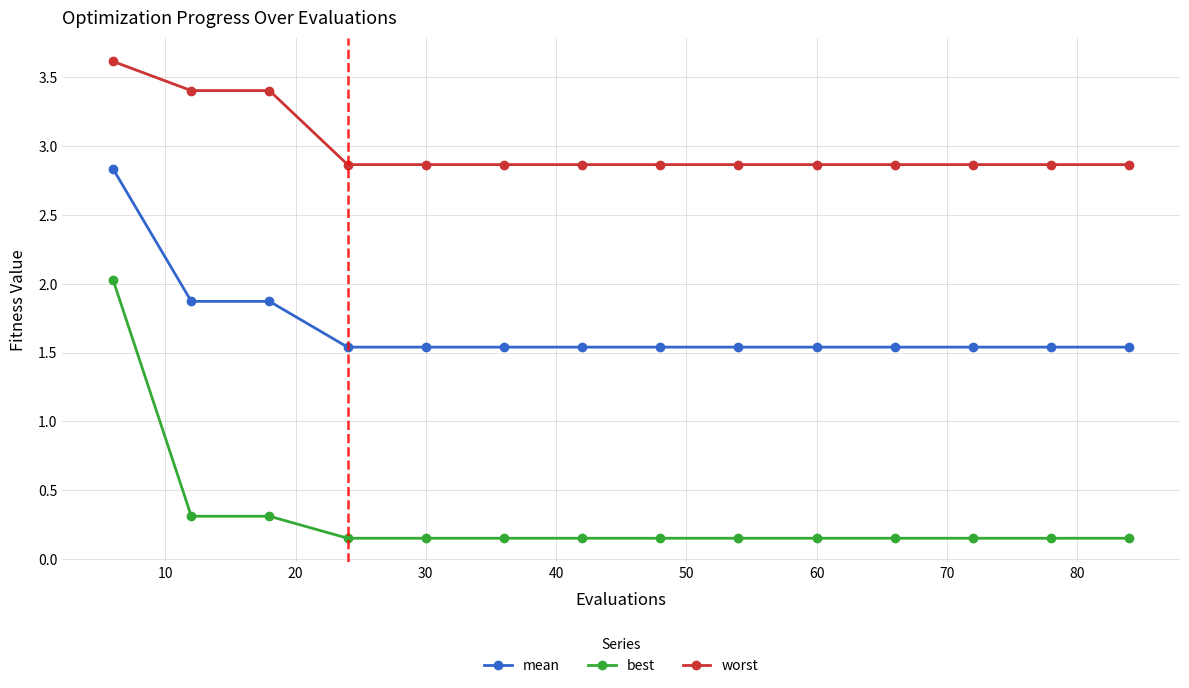

What is the greatest value displayed?

3.6